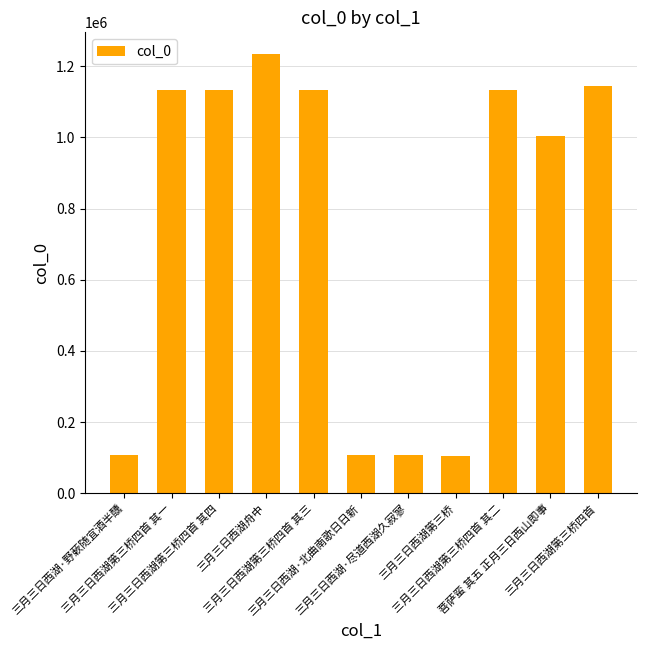

Are the bars grouped side by side (vs. stacked)?

No